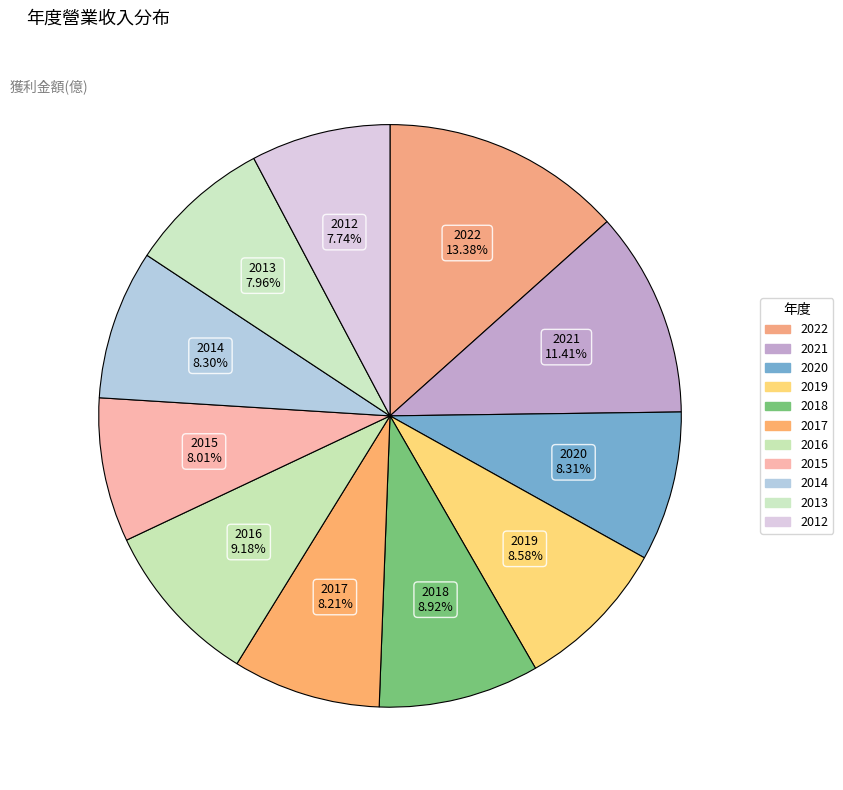

Is it true that 2016 is 9% of the pie?

True